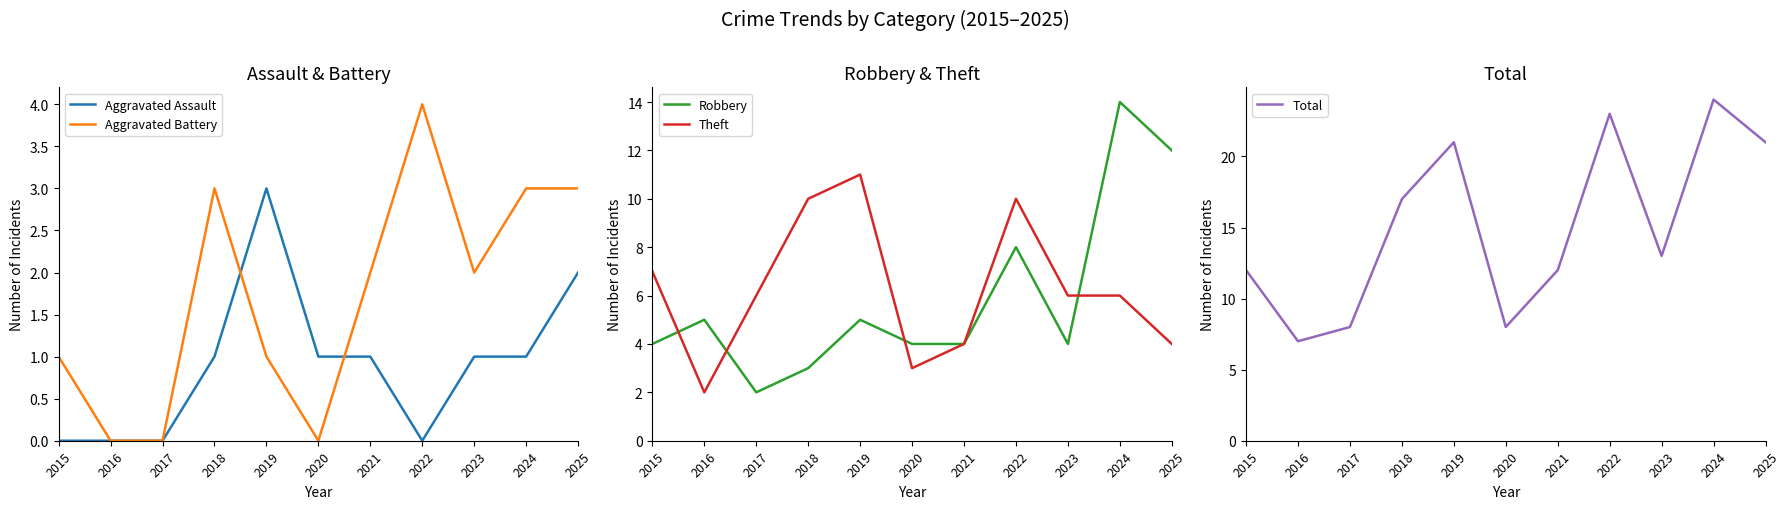

Which series has the largest range (max minus min)?

Total